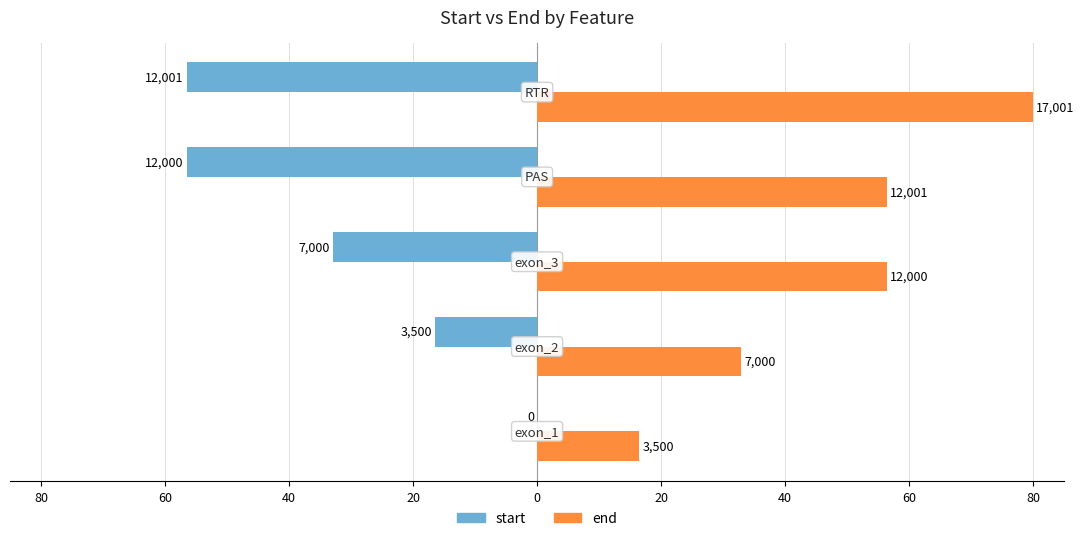

Rank the series by their average value, from lowest to highest.

start, end